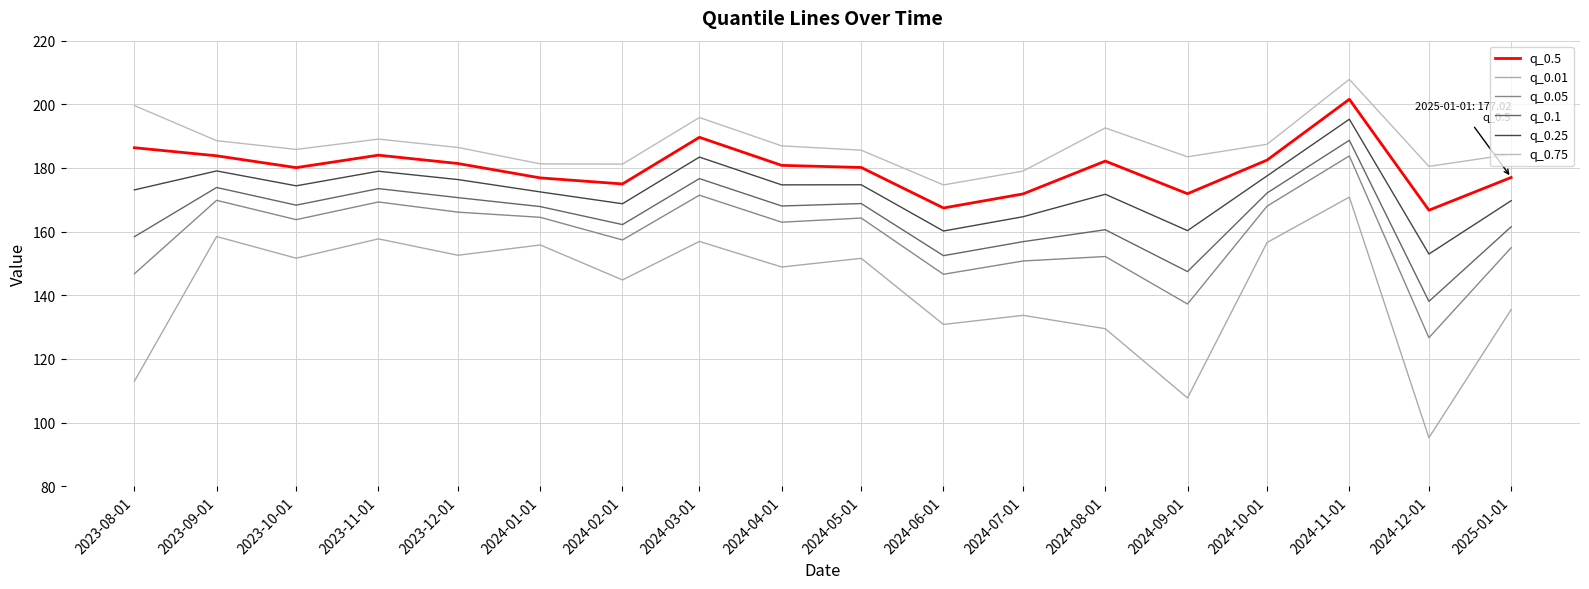

What are all the series names shown in the legend?

q_0.5, q_0.01, q_0.05, q_0.1, q_0.25, q_0.75